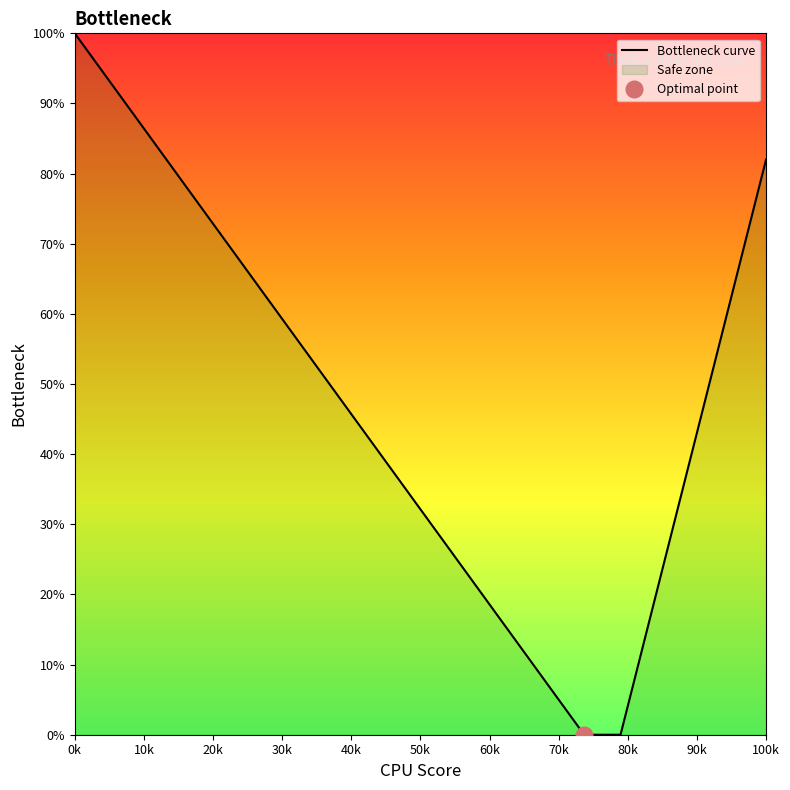

Is it true that the value at 17 is 0.1?

False